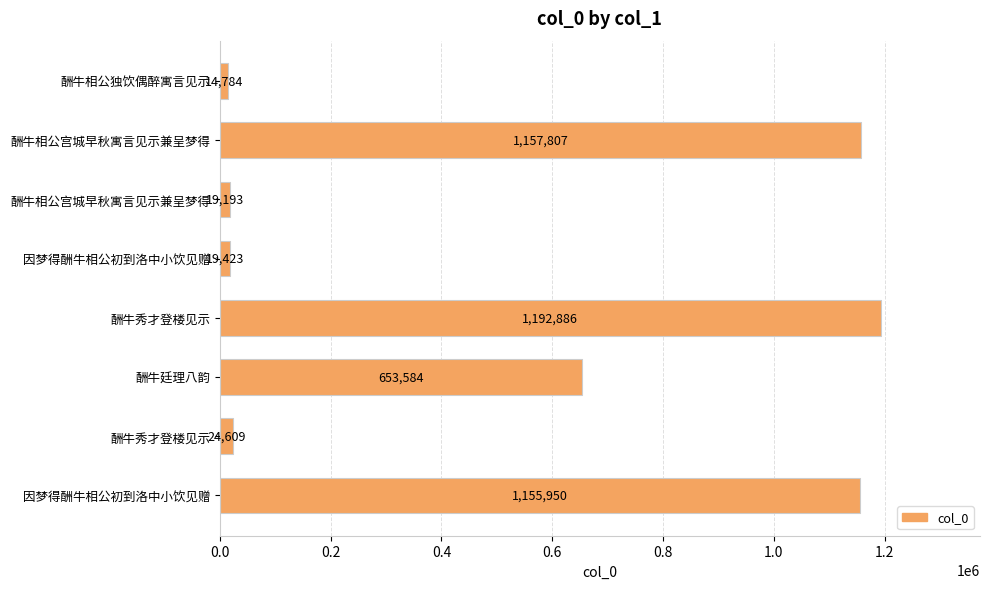

How many bars are there in total?

8